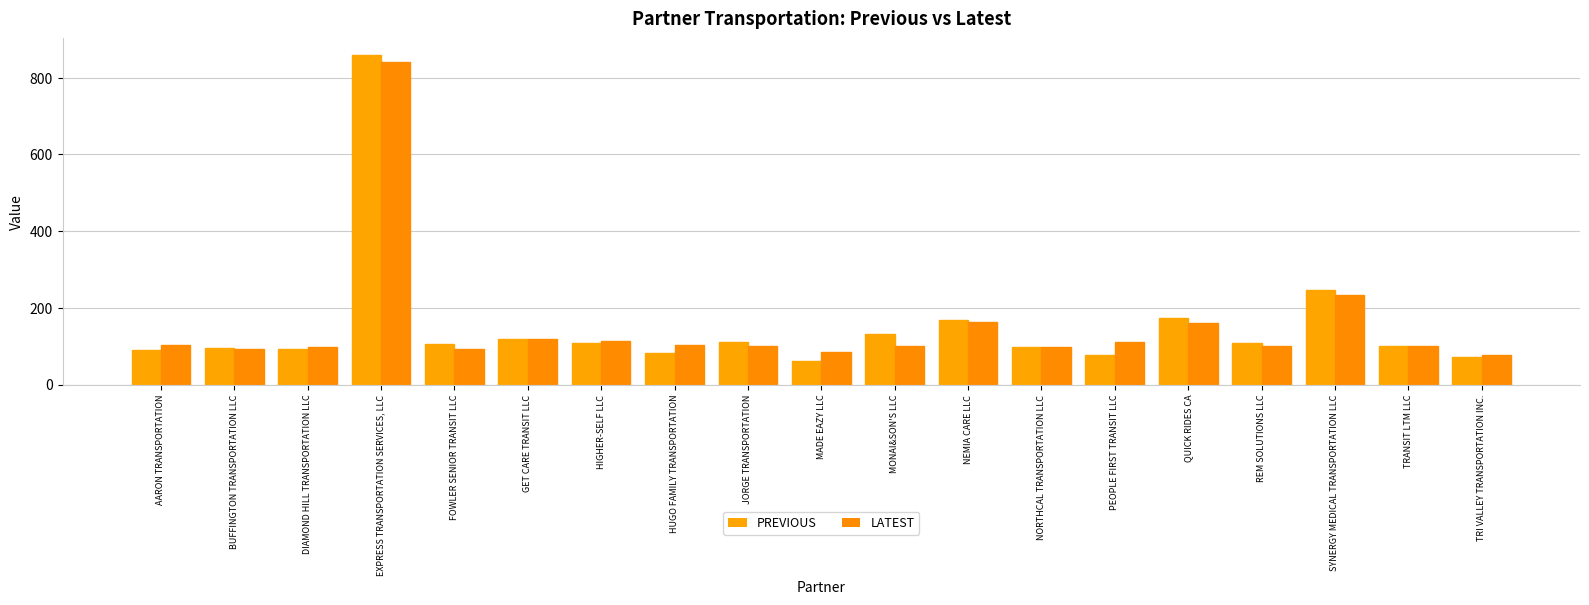

Reading left to right, what are all the values shown in this chart?

PREVIOUS: AARON TRANSPORTATION=90.2	BUFFINGTON TRANSPORTATION LLC=94.2	DIAMOND HILL TRANSPORTATION LLC=91.6	EXPRESS TRANSPORTATION SERVICES, LLC=859.3	FOWLER SENIOR TRANSIT LLC=106.4	GET CARE TRANSIT LLC=119.7	HIGHER-SELF LLC=108.1	HUGO FAMILY TRANSPORTATION=82.0	JORGE TRANSPORTATION=111.4	MADE EAZY LLC=62.4	MONAI&SON'S LLC=132.6	NEMIA CARE LLC=167.8	NORTHCAL TRANSPORTATION LLC=97.7	PEOPLE FIRST TRANSIT LLC=77.3	QUICK RIDES CA=174.1	REM SOLUTIONS LLC=107.9	SYNERGY MEDICAL TRANSPORTATION LLC=245.7	TRANSIT LTM LLC=100.4	TRI VALLEY TRANSPORTATION INC.=72.6
LATEST: AARON TRANSPORTATION=102.9	BUFFINGTON TRANSPORTATION LLC=92.7	DIAMOND HILL TRANSPORTATION LLC=98.8	EXPRESS TRANSPORTATION SERVICES, LLC=841.9	FOWLER SENIOR TRANSIT LLC=93.7	GET CARE TRANSIT LLC=119.5	HIGHER-SELF LLC=112.5	HUGO FAMILY TRANSPORTATION=103.2	JORGE TRANSPORTATION=99.8	MADE EAZY LLC=85.9	MONAI&SON'S LLC=99.6	NEMIA CARE LLC=164.2	NORTHCAL TRANSPORTATION LLC=98.6	PEOPLE FIRST TRANSIT LLC=110.4	QUICK RIDES CA=159.8	REM SOLUTIONS LLC=101.4	SYNERGY MEDICAL TRANSPORTATION LLC=232.9	TRANSIT LTM LLC=100.0	TRI VALLEY TRANSPORTATION INC.=76.8